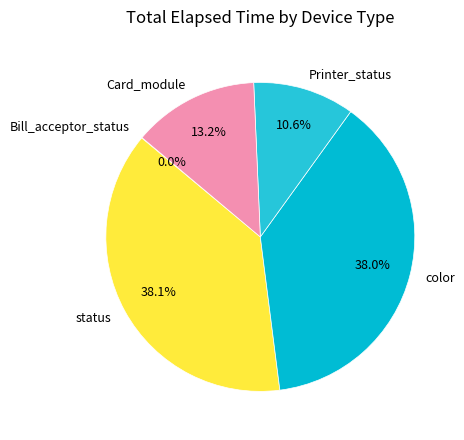

Which has a higher value, color or Printer_status?

color